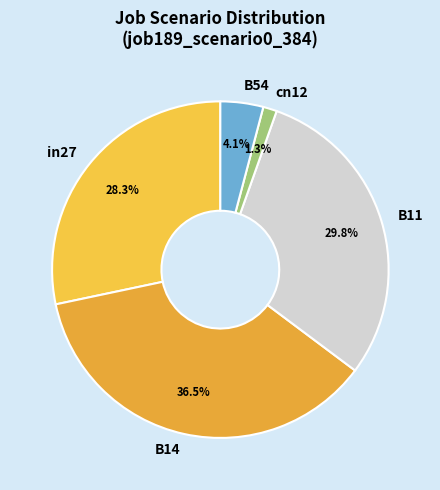

Which slice is the largest?

B14